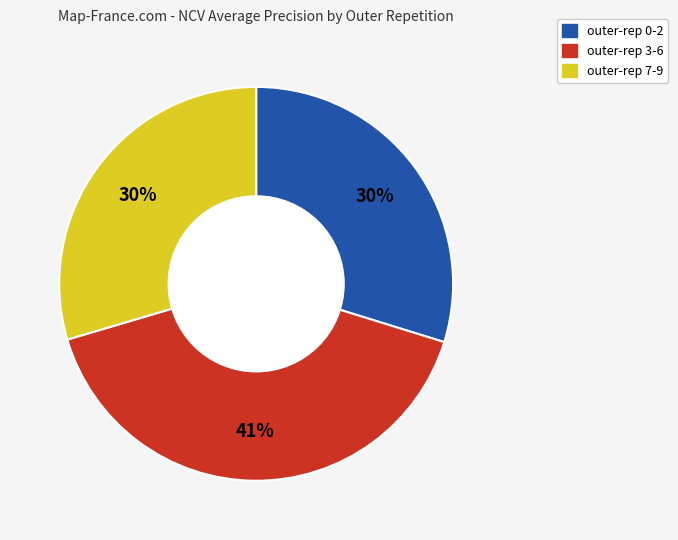

Is there a majority slice in this chart?

No